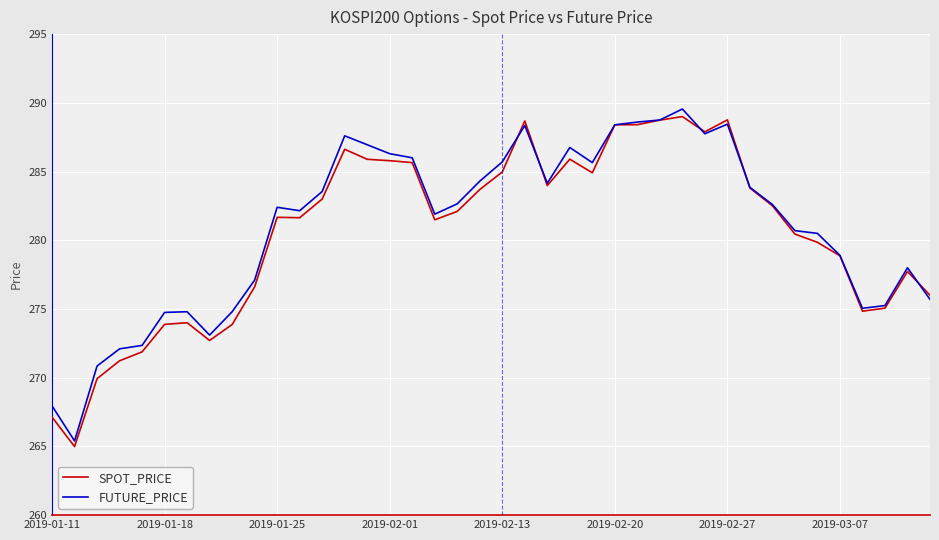

In SPOT_PRICE, how many points are higher than both neighbors (excluding endpoints)?

8